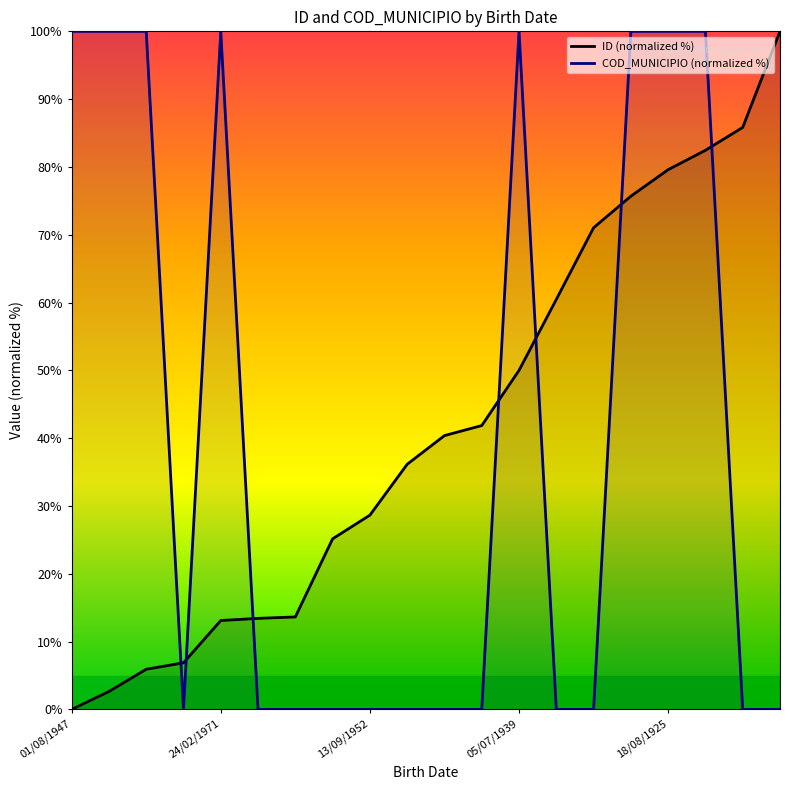

After their last crossing, which series has the higher values: COD_MUNICIPIO (normalized %) or ID (normalized %)?

ID (normalized %)